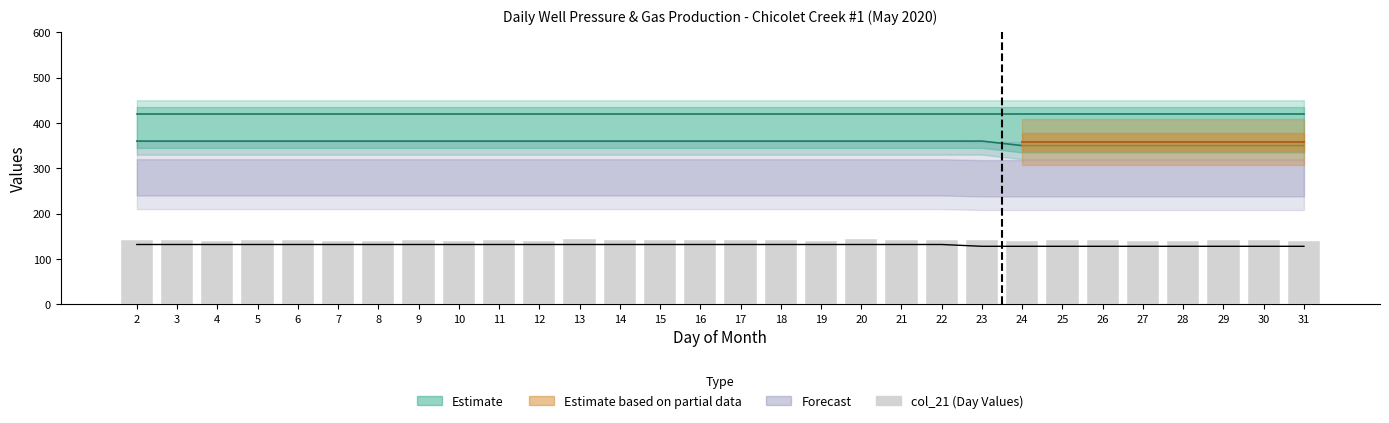

What is the difference between the maximum and minimum values?

5